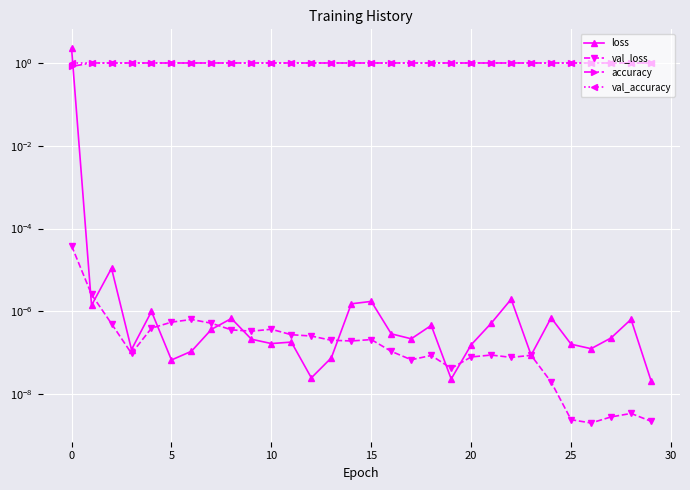

Which series changed the most between 5 and 20?

loss